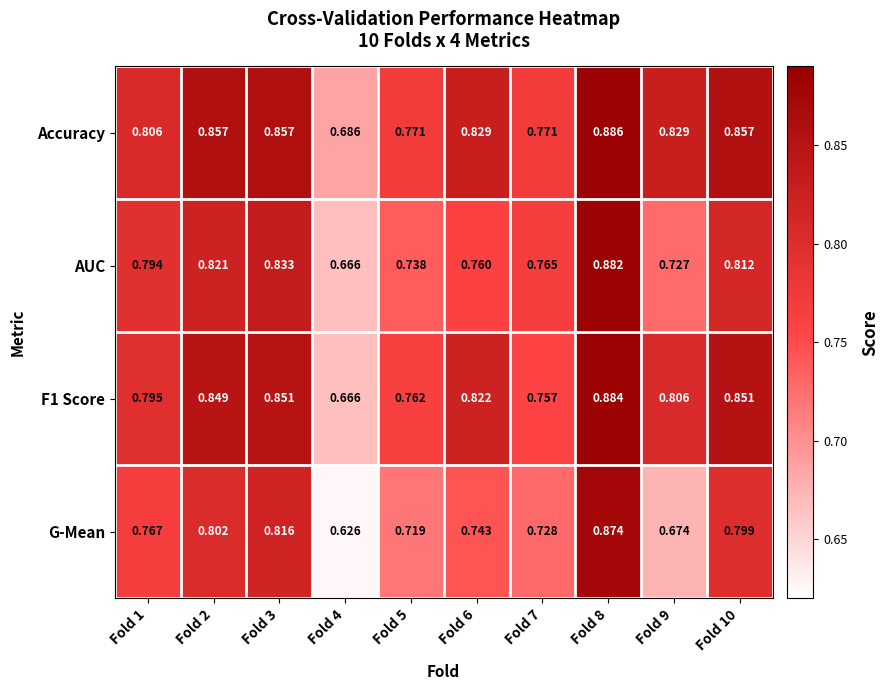

Which series has the largest range (max minus min)?

G-Mean